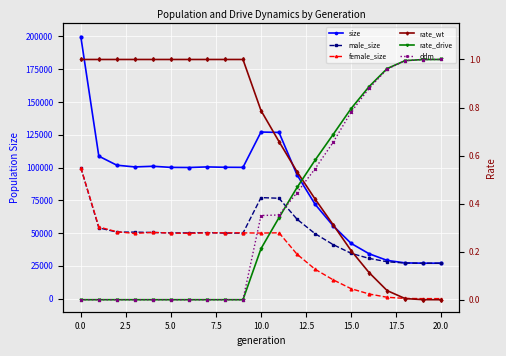

What value does the rate_wt series have at 2.5?

1.0